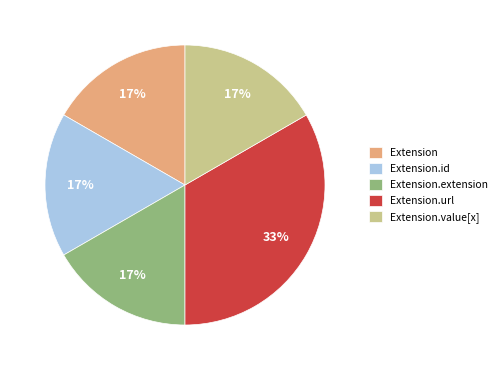

Is it true that Extension.url is 15% of the pie?

False